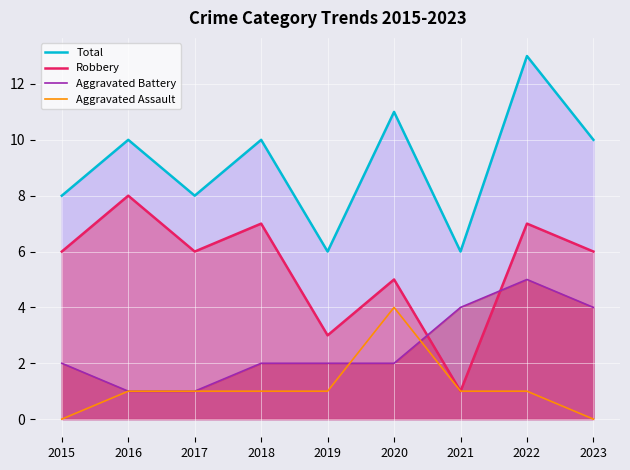

Which category has the lowest value in the Robbery series?

2021